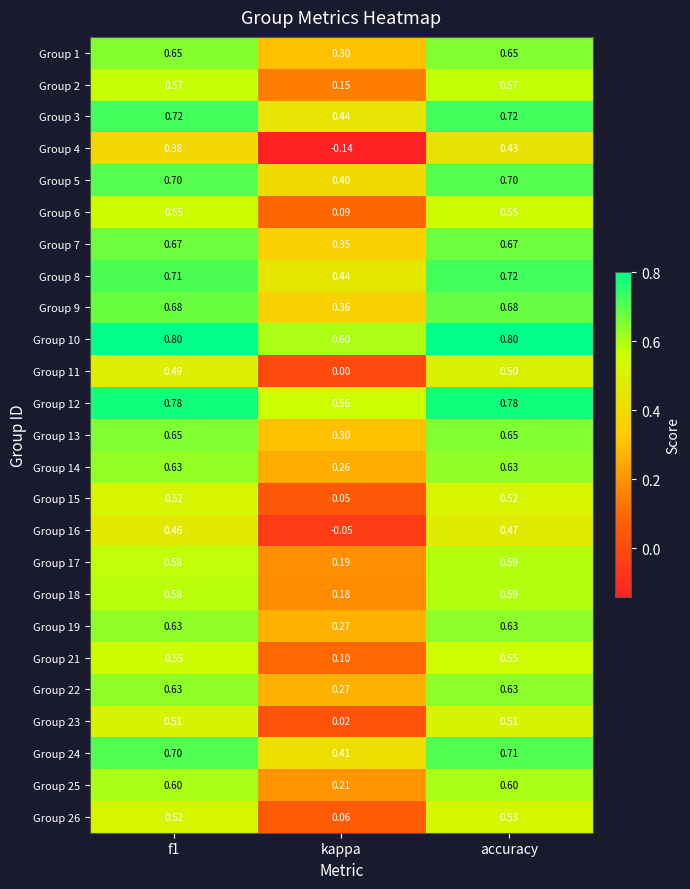

Which category has the lowest value in the Group 25 series?

kappa